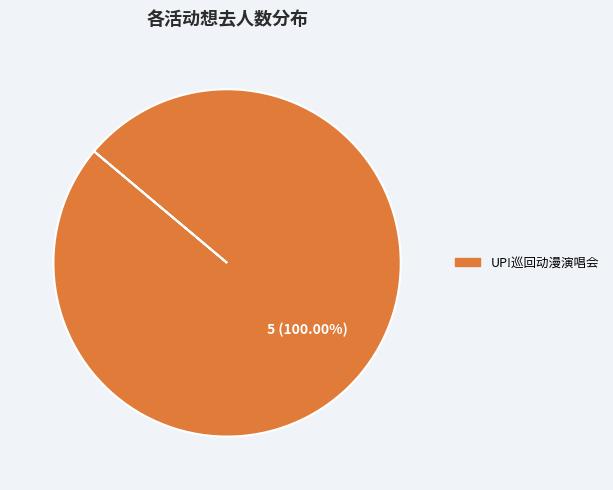

Does any single category account for the majority?

Yes